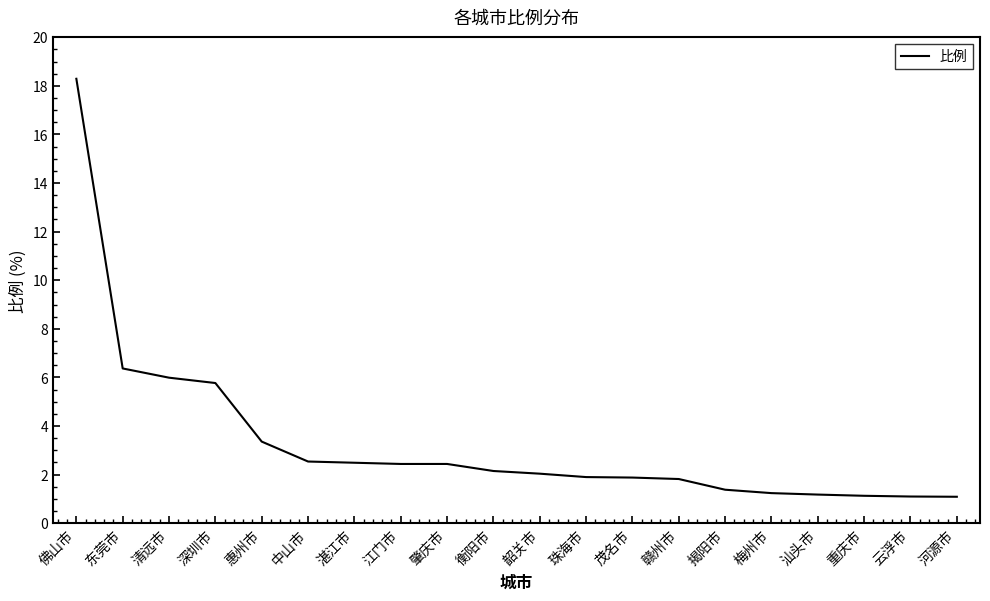

At which category does the chart reach its peak across all series?

佛山市